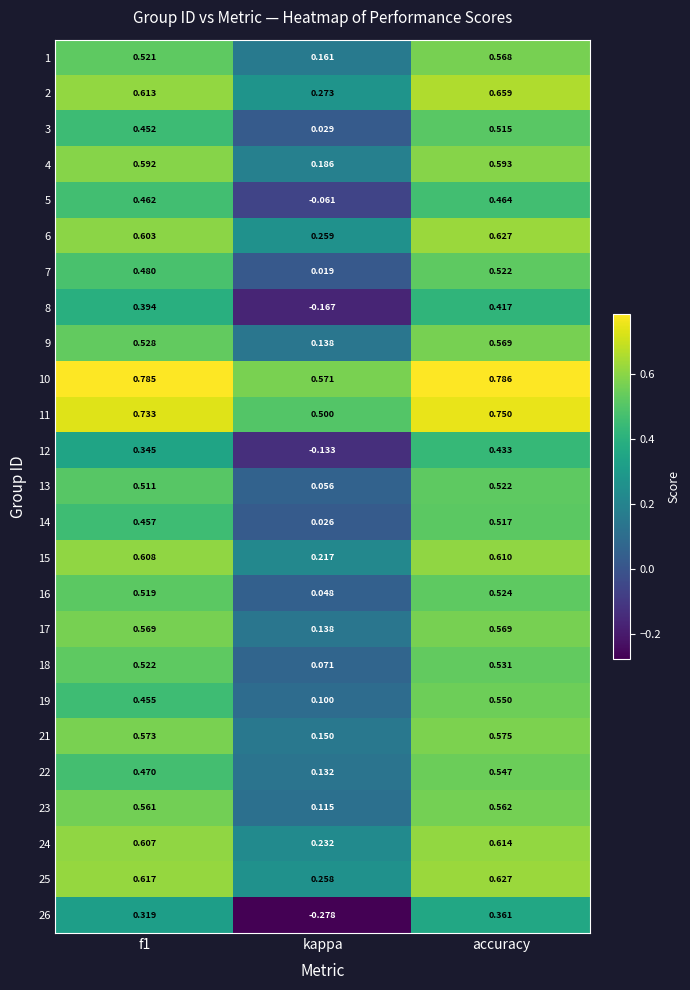

Which category has the highest value in the 25 series?

accuracy